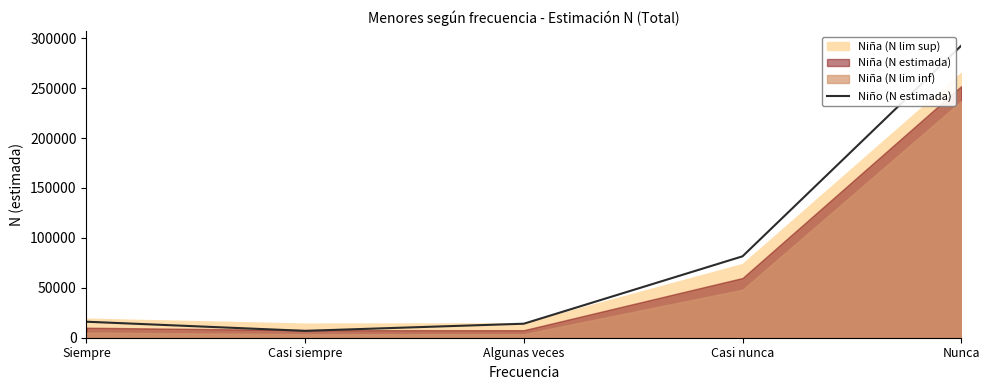

Approximately how many times larger is the value at Algunas veces compared to Casi siempre?

2.0